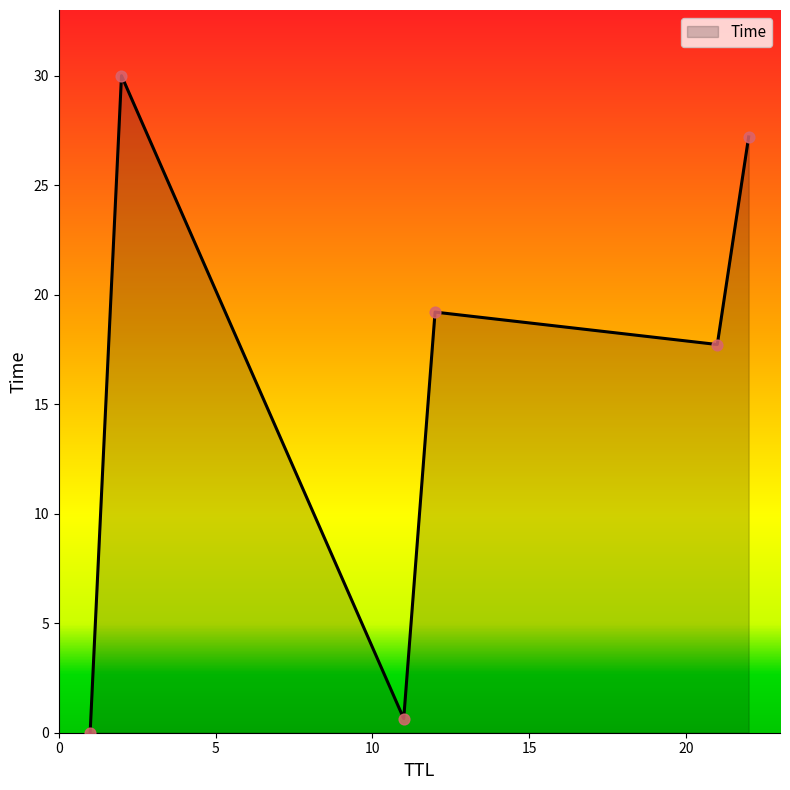

What is the difference between the maximum and second lowest values?

29.4